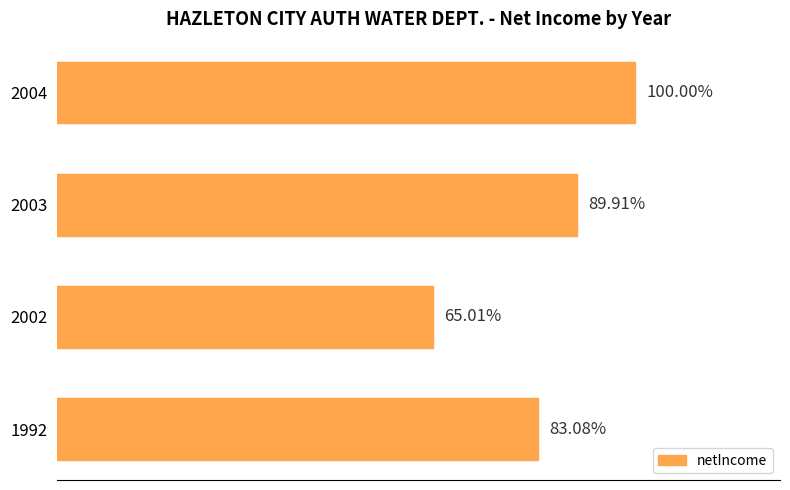

How many values are between 1292239 and 1555372?

3